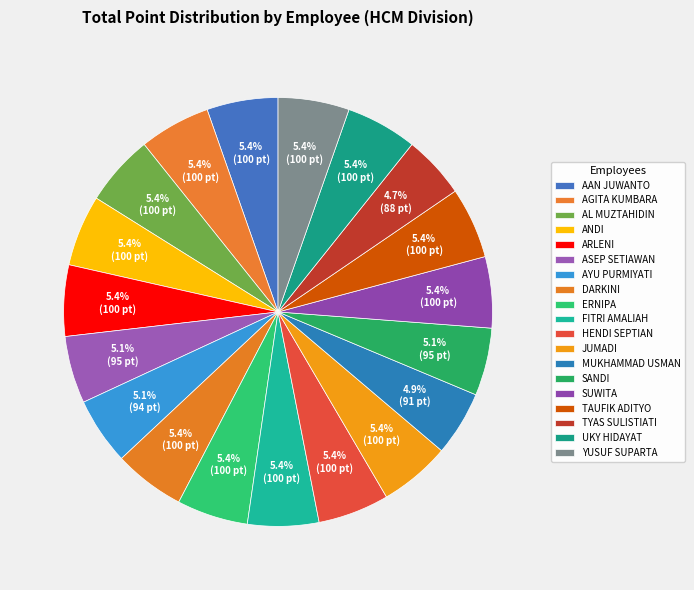

Rank the categories by value from highest to lowest.

AAN JUWANTO, AGITA KUMBARA, AL MUZTAHIDIN, ANDI, ARLENI, DARKINI, ERNIPA, FITRI AMALIAH, HENDI SEPTIAN, JUMADI, SUWITA, TAUFIK ADITYO, UKY HIDAYAT, YUSUF SUPARTA, SANDI, ASEP SETIAWAN, AYU PURMIYATI, MUKHAMMAD USMAN, TYAS SULISTIATI